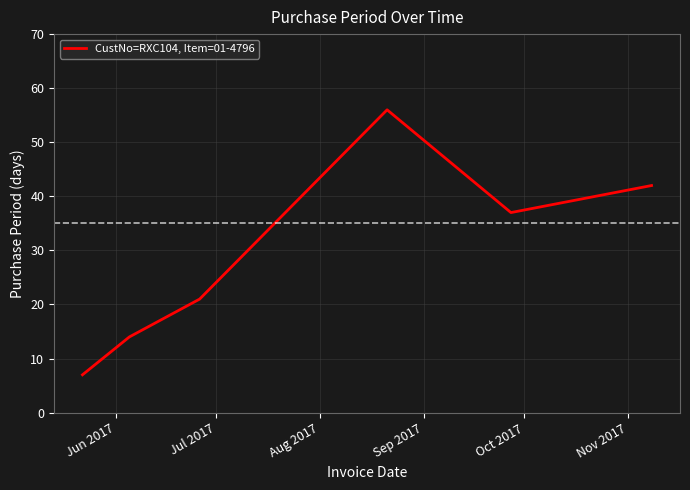

What is the sum of all values?

177